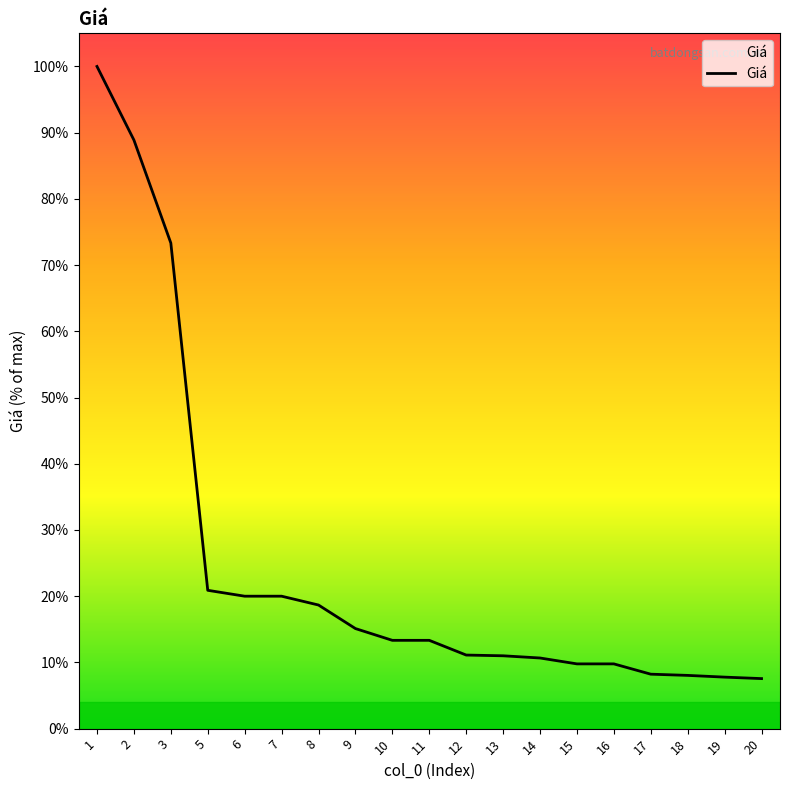

The chart shows a value of 2.6 at 17. True or false?

False